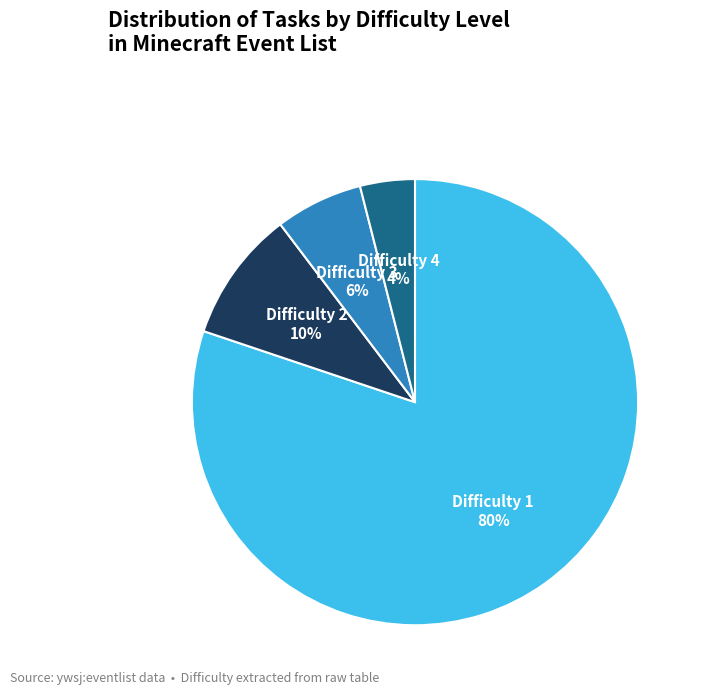

Does Difficulty 1 account for over 50% of the chart?

Yes